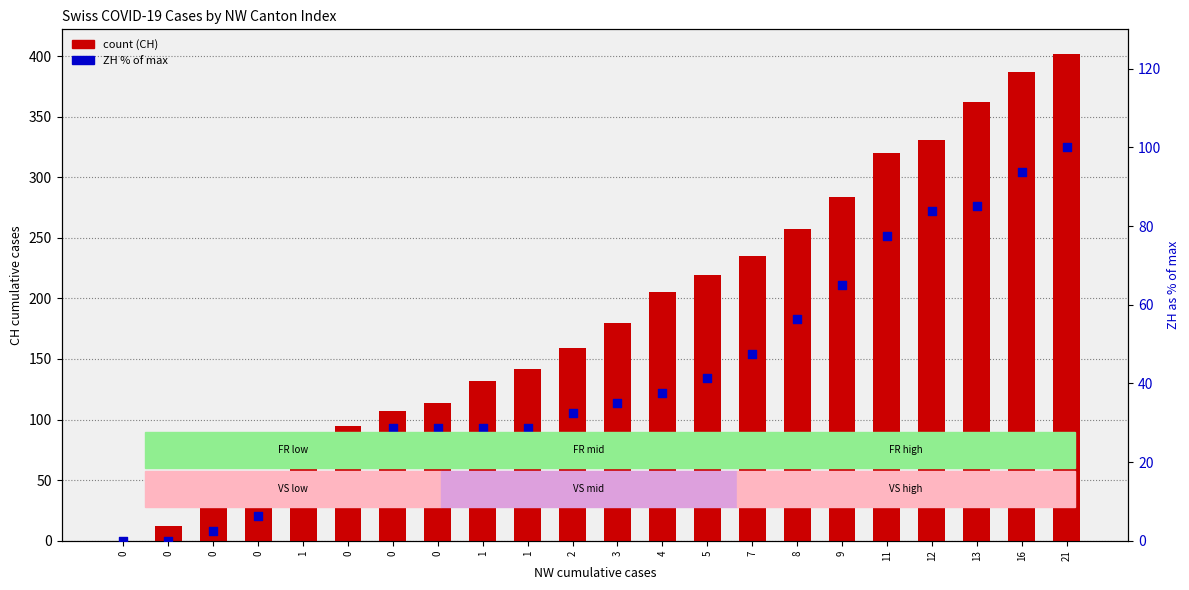

Is the value of CH at 11 greater than the value of ZH (% of max) at 5?

Yes